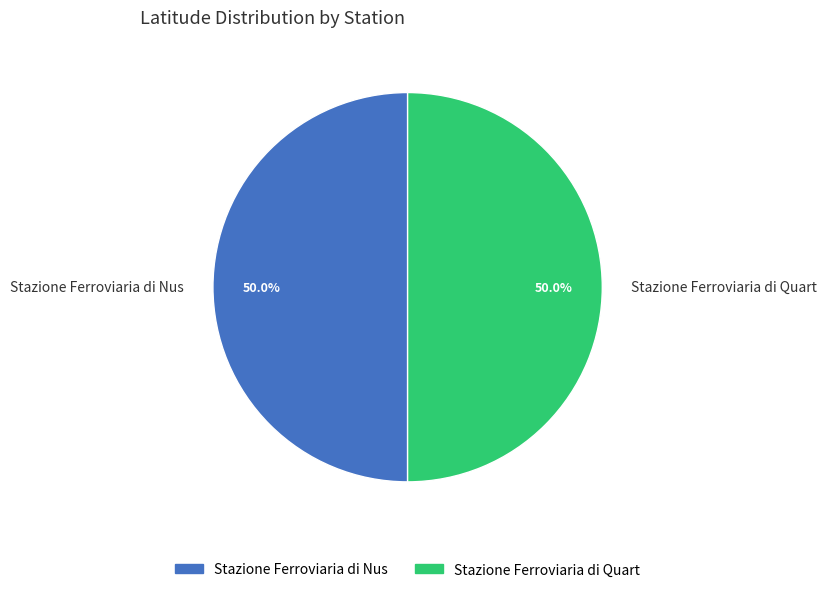

What percentage is the Stazione Ferroviaria di Quart slice, to the nearest percent?

50%